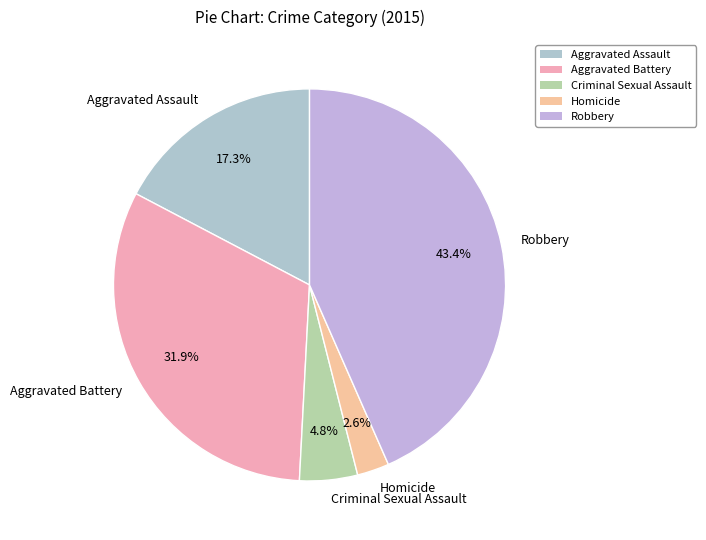

Rank the categories by value from lowest to highest.

Homicide, Criminal Sexual Assault, Aggravated Assault, Aggravated Battery, Robbery